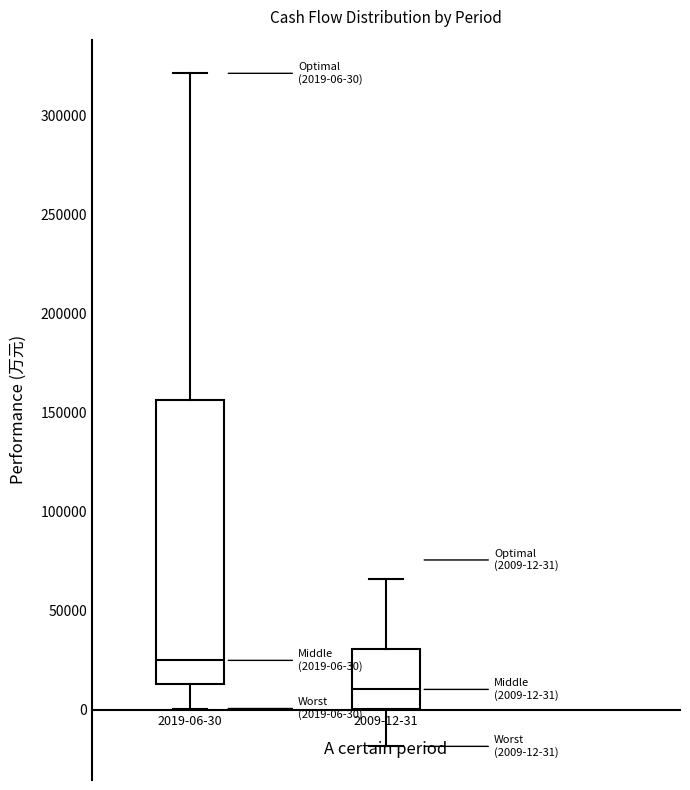

Which box has the lowest median line?

2009-12-31